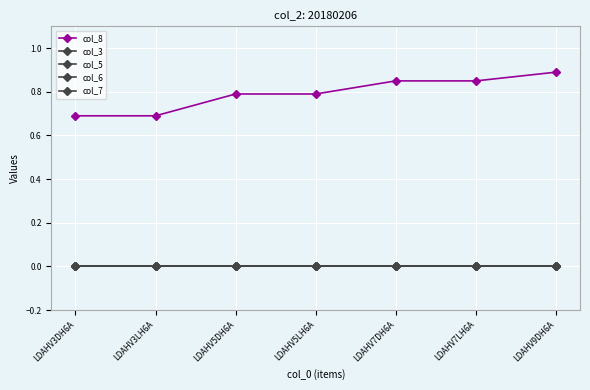

What is the total value across all series at LDAHV5DH6A?

0.8